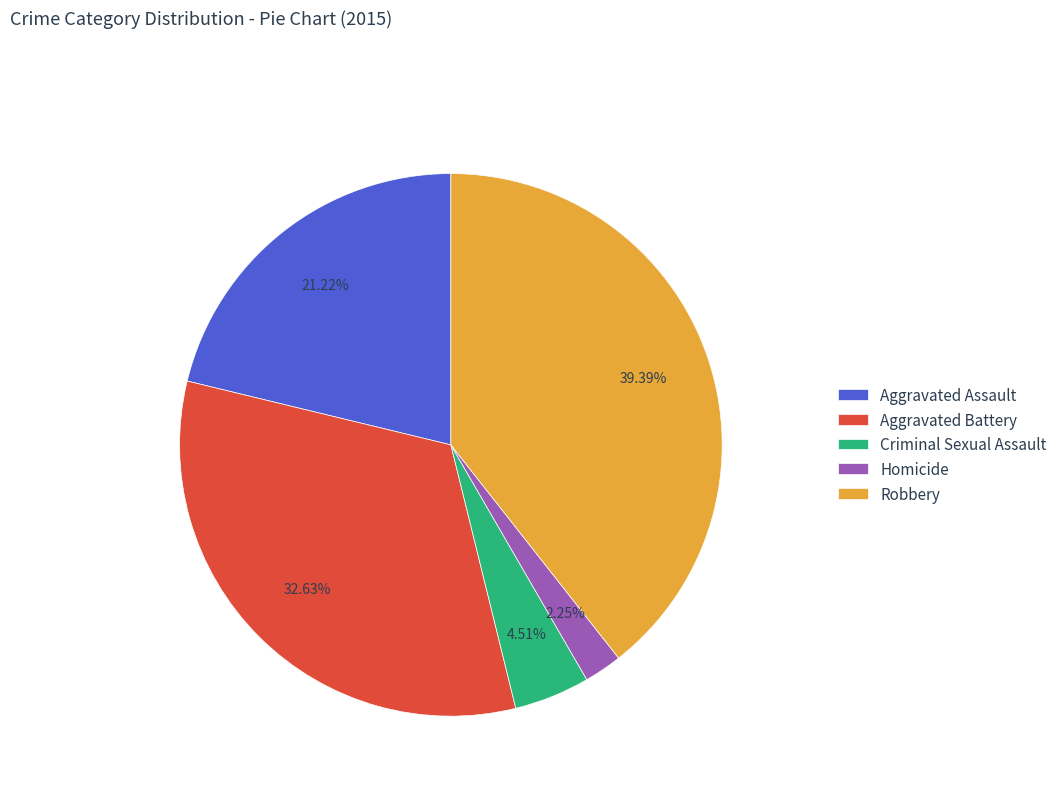

What is the total percentage of Homicide and Aggravated Assault?

23.5%